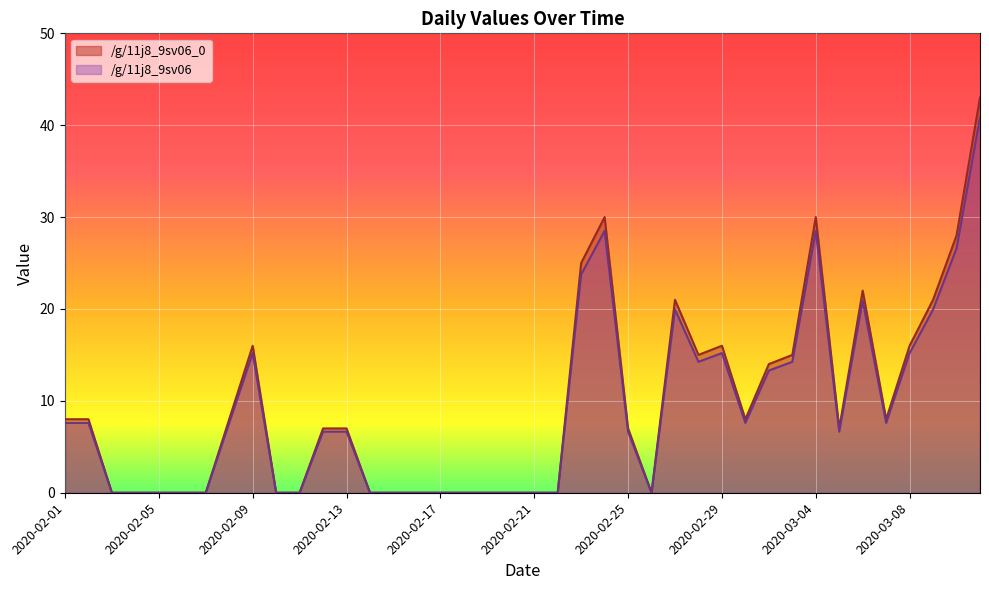

Which category has the highest value across all series?

2020-03-11